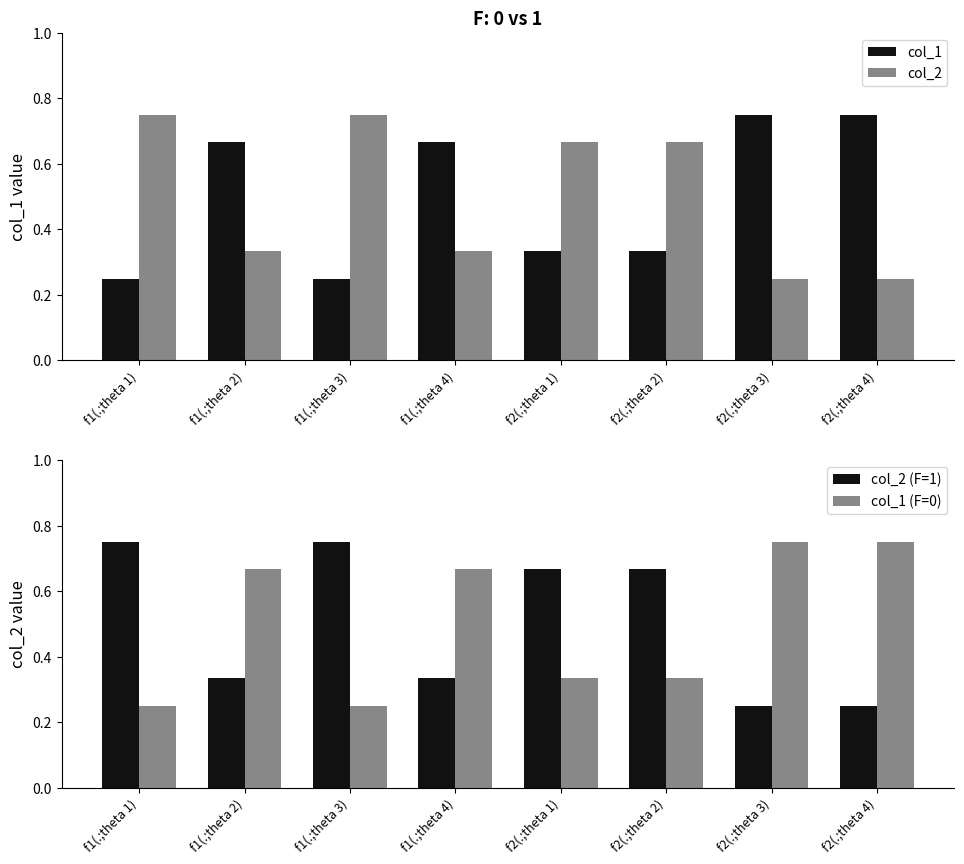

What is the label of the 1st bar from the right?

f2(.;theta 4)